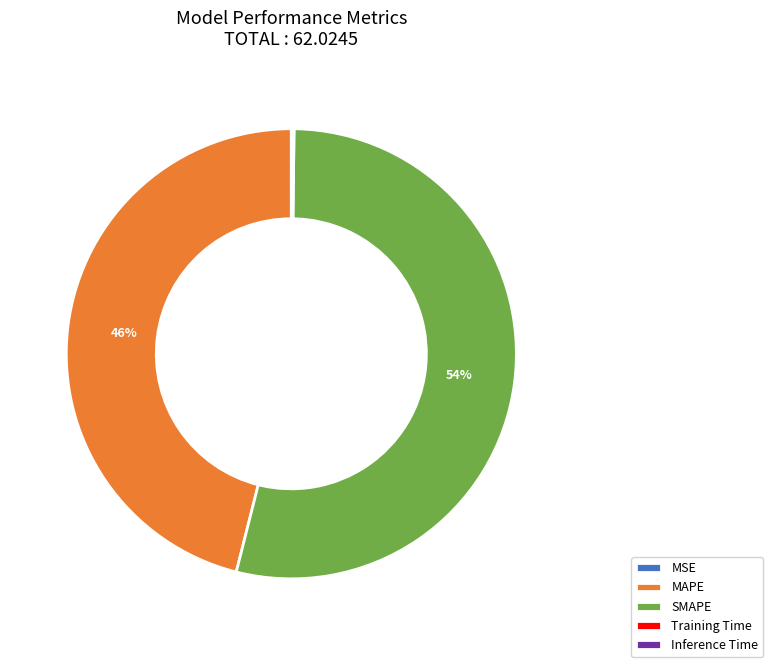

To the nearest percent, what is the combined percentage of SMAPE and MAPE?

100%